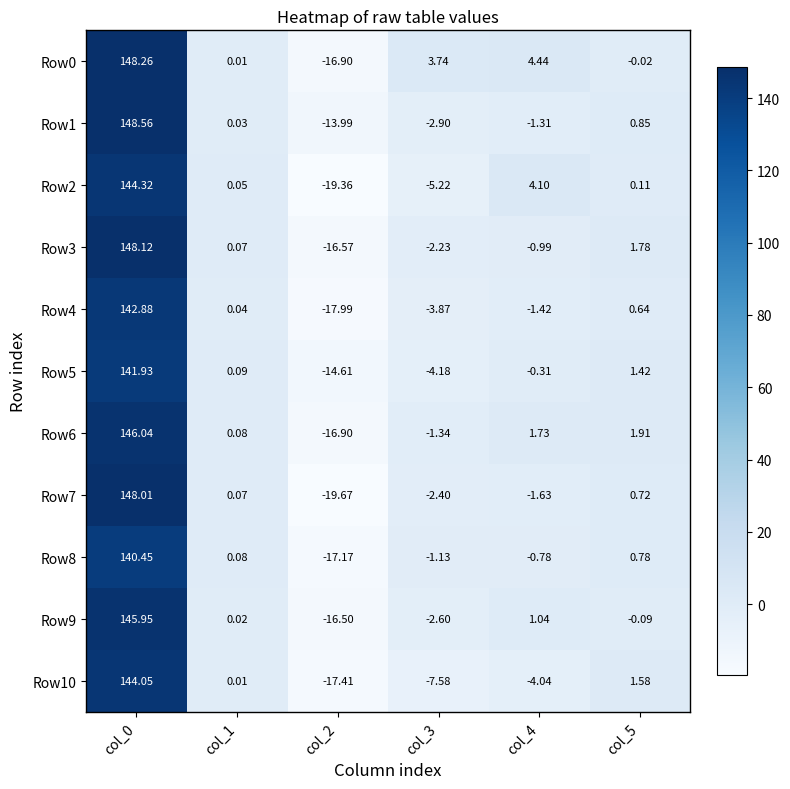

How many data points in Row7 are less than 0?

3